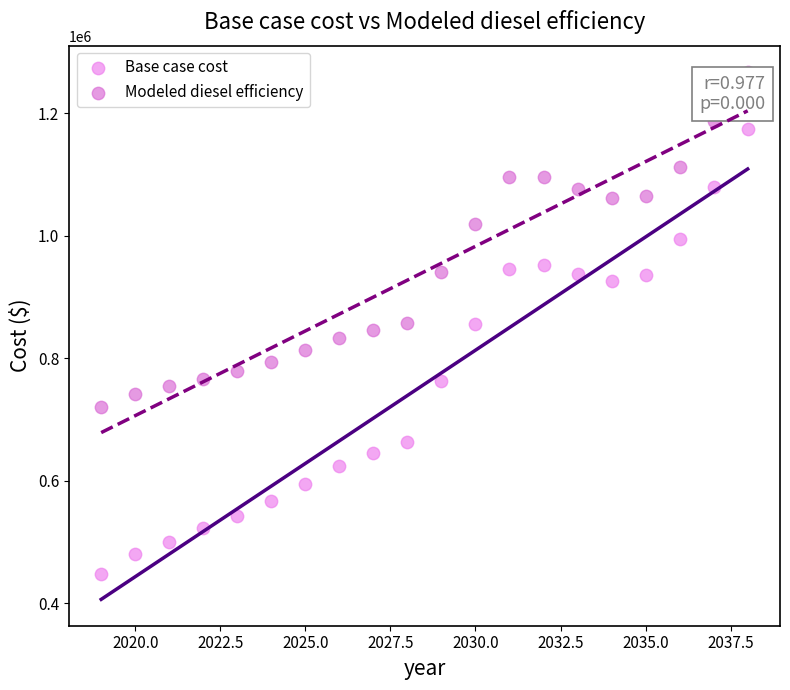

Which series has the largest Y range (max minus min)?

Base case cost